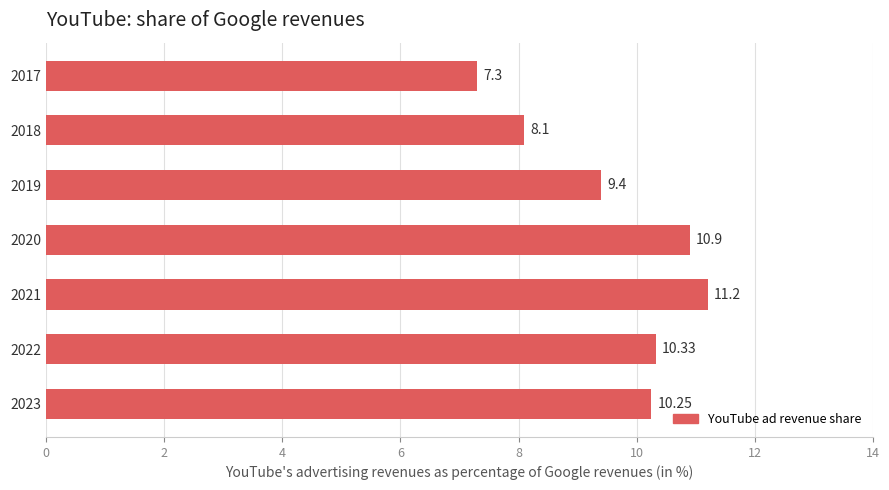

What is the average value?

9.6